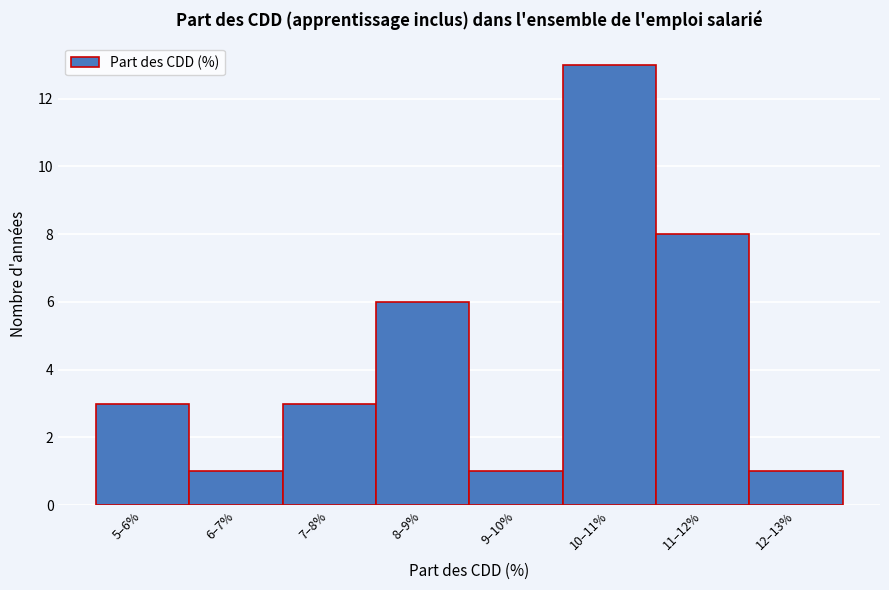

Reading left to right, transcribe all the data shown in this chart.

5–6%=3	6–7%=1	7–8%=3	8–9%=6	9–10%=1	10–11%=13	11–12%=8	12–13%=1